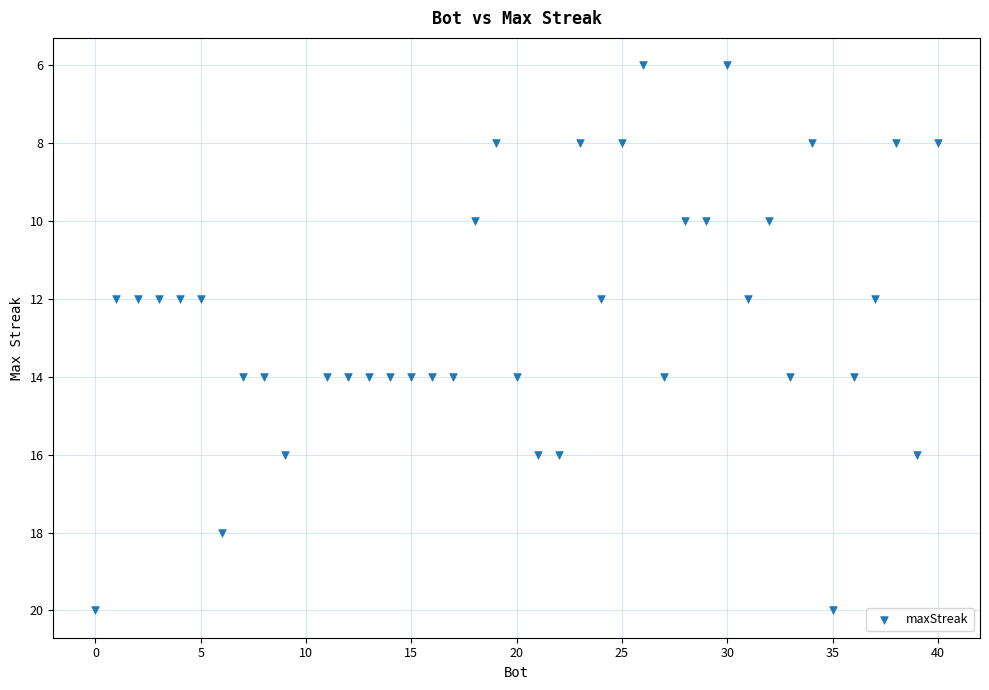

What is the range of X values (max minus min)?

40